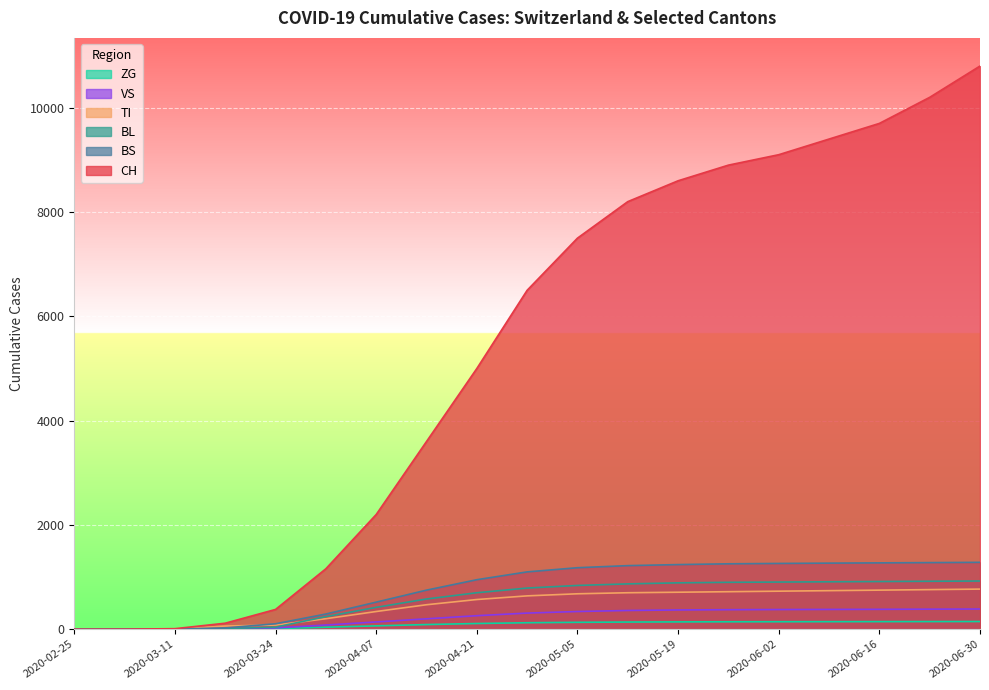

What is the average value of the CH series?

5335